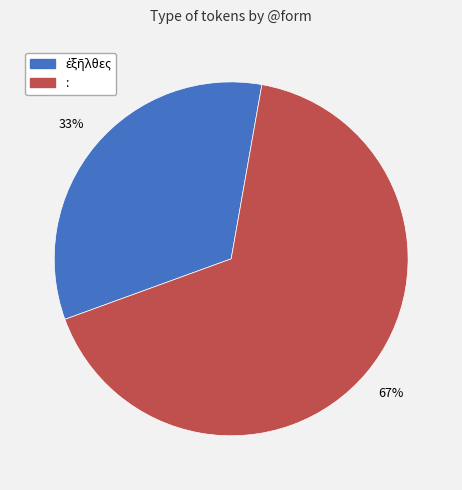

To the nearest percent, what is the average slice percentage?

50%